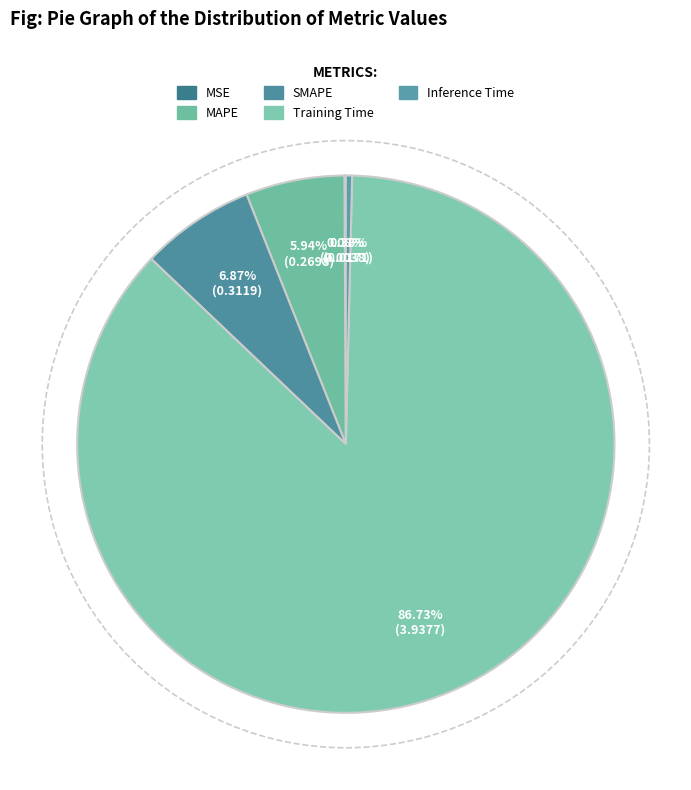

How many slices are in this pie chart?

5